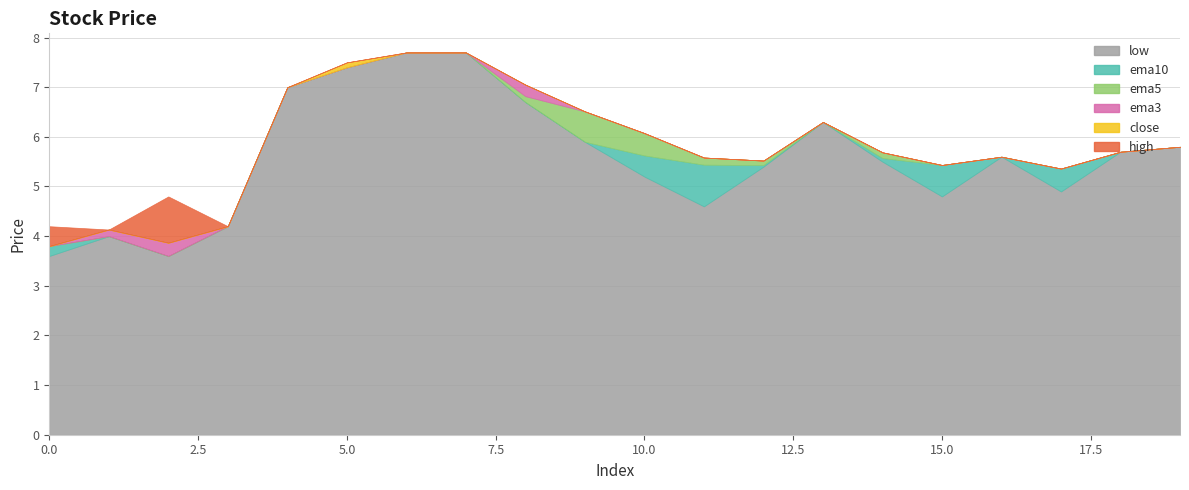

Which series ends up on top after the final intersection of ema5 and ema3?

ema3